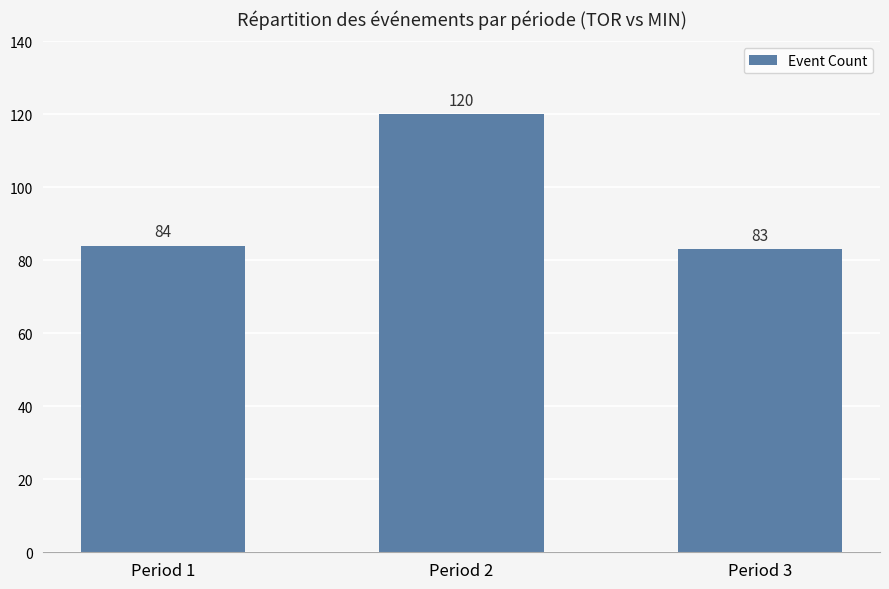

Reading right to left, transcribe all the data shown in this chart.

Period 3=83	Period 2=120	Period 1=84